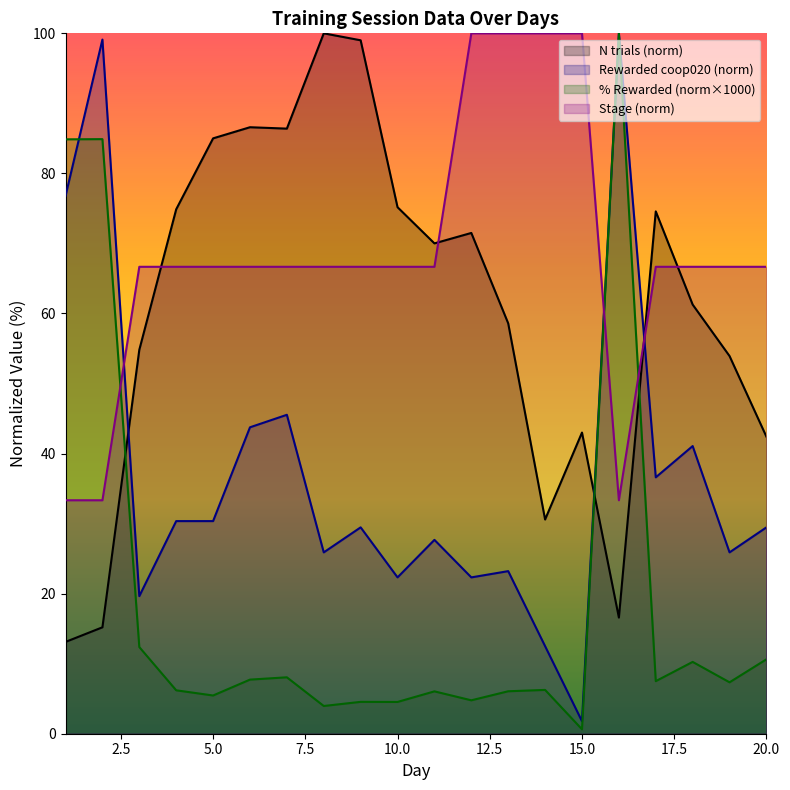

True or false: Percent Rewarded has more than 2 points higher than both neighbors.

True